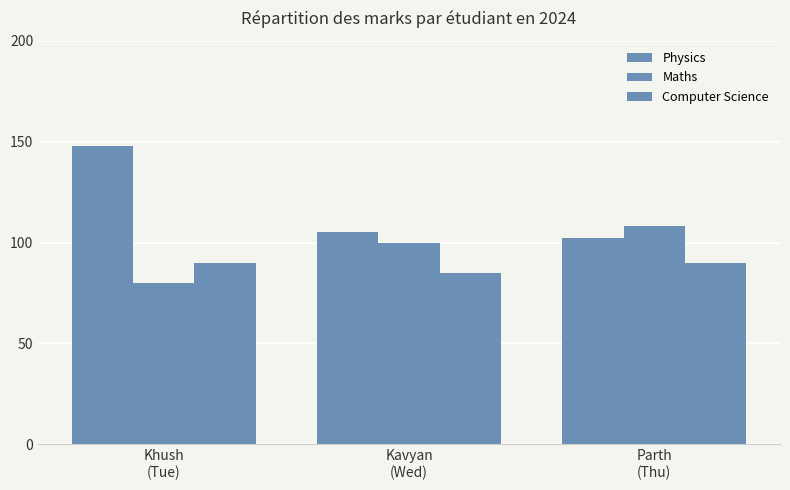

At which category does the chart reach its minimum across all series?

Khush
(Tue)